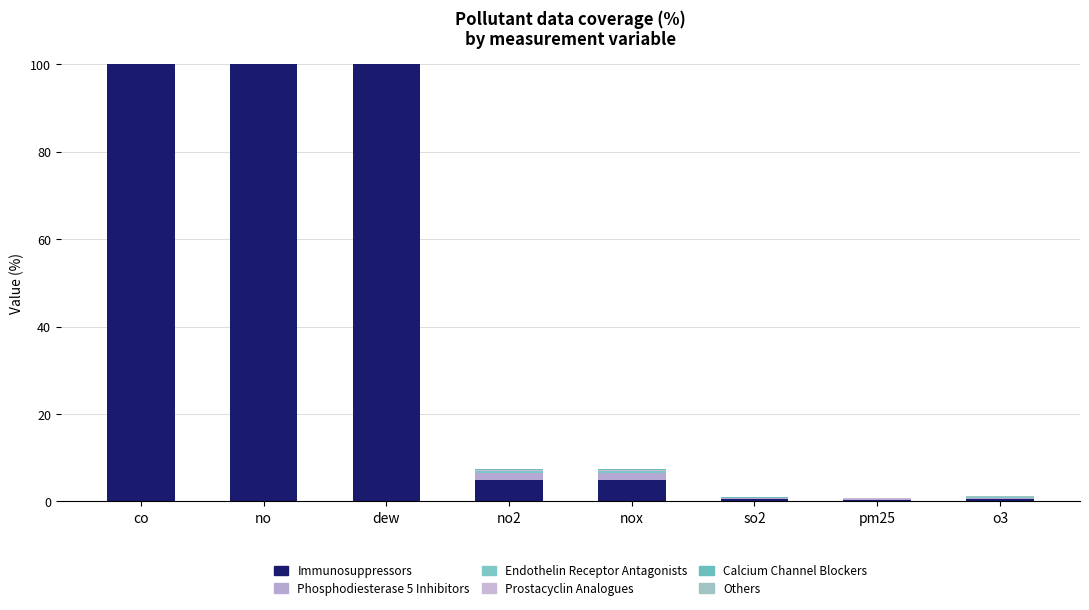

Are the bars grouped side by side (vs. stacked)?

No